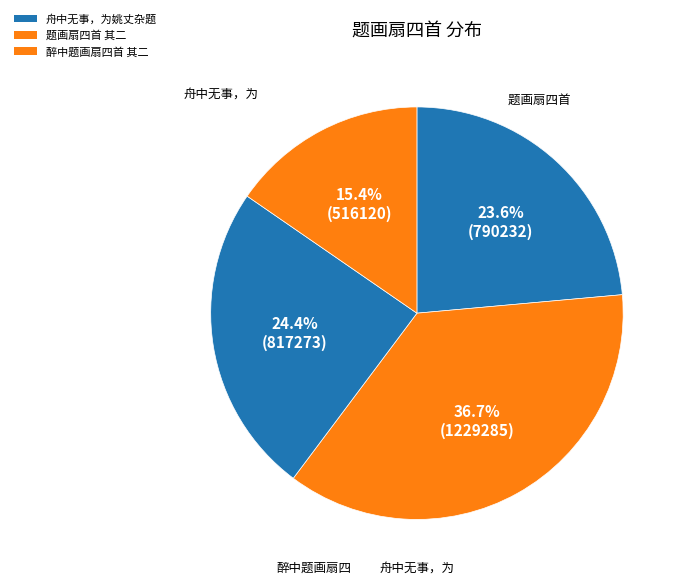

How many slices are in this pie chart?

4